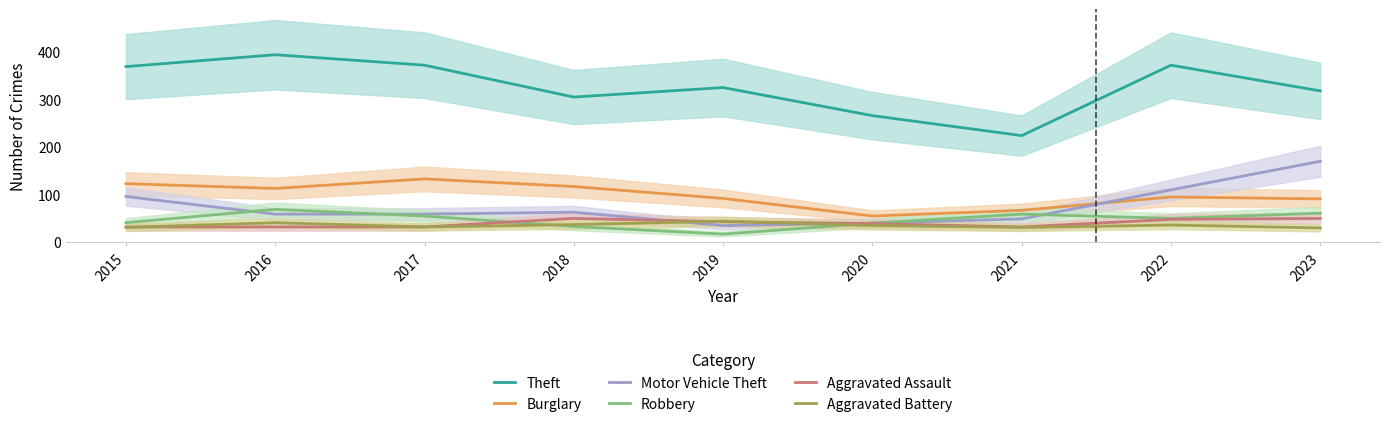

How many lines are shown in the chart?

6